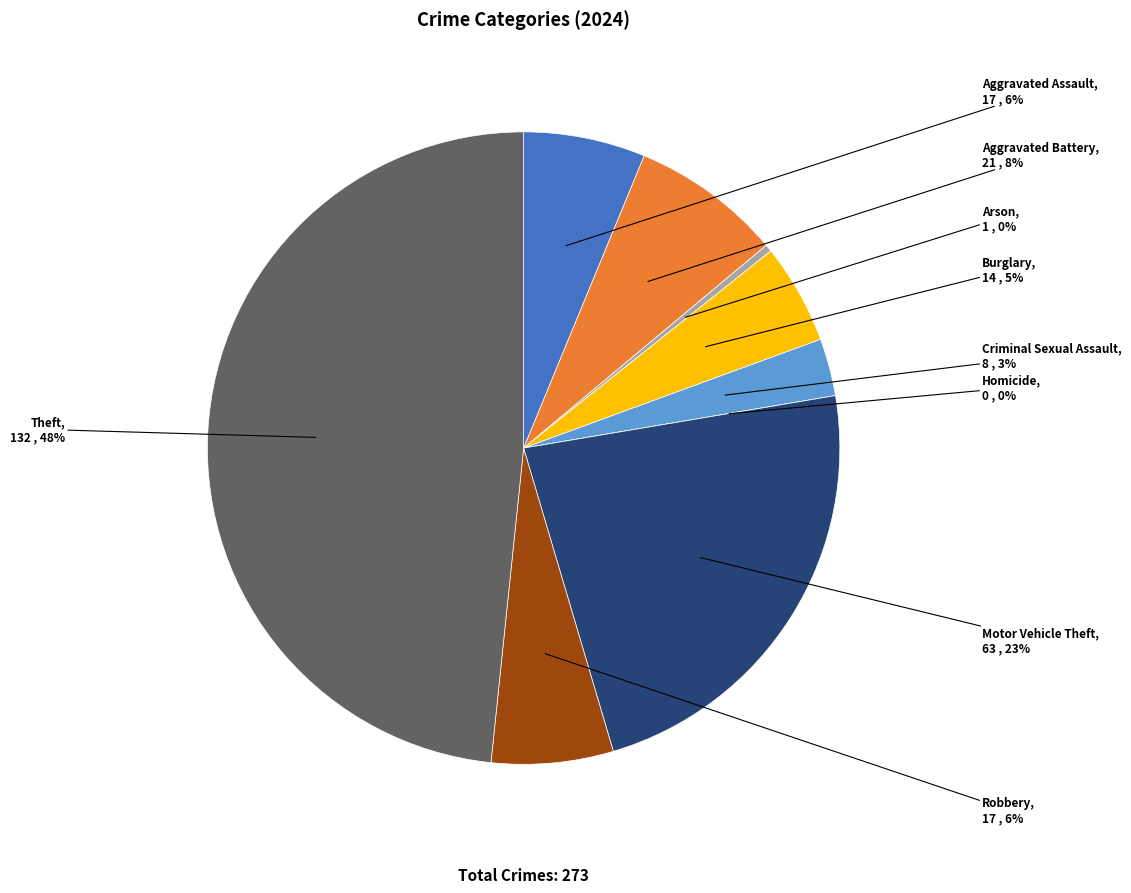

Rank the categories by value from lowest to highest.

Homicide, Arson, Criminal Sexual Assault, Burglary, Aggravated Assault, Robbery, Aggravated Battery, Motor Vehicle Theft, Theft